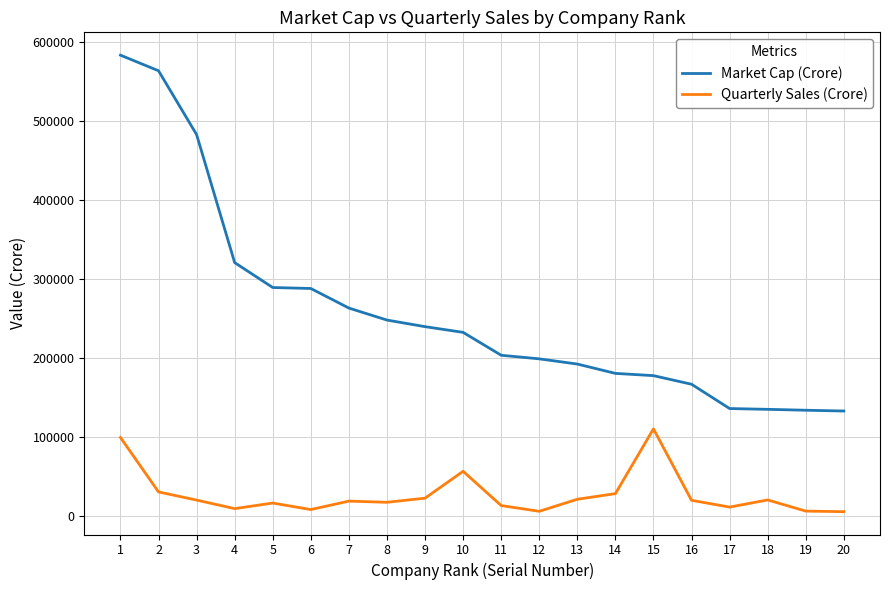

The value of Market Cap (Crore) at 5 is 89392.0. True or false?

False